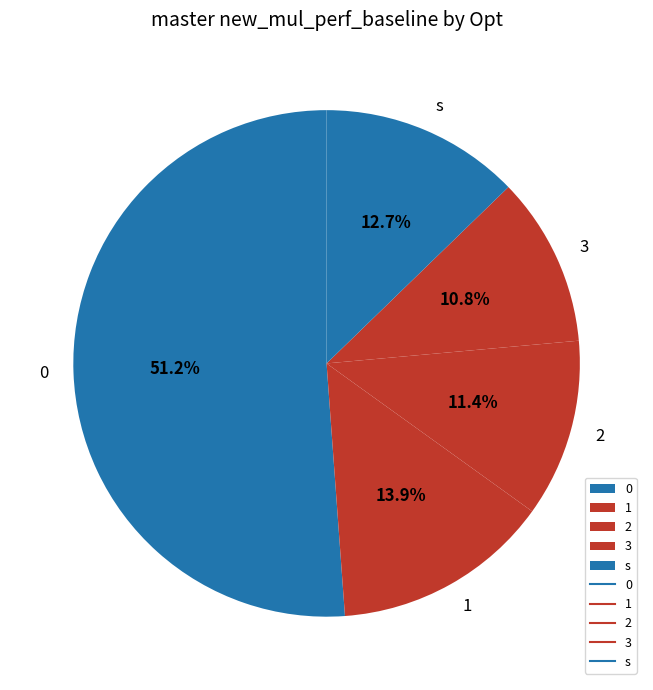

Which has a higher value, 1 or 3?

1